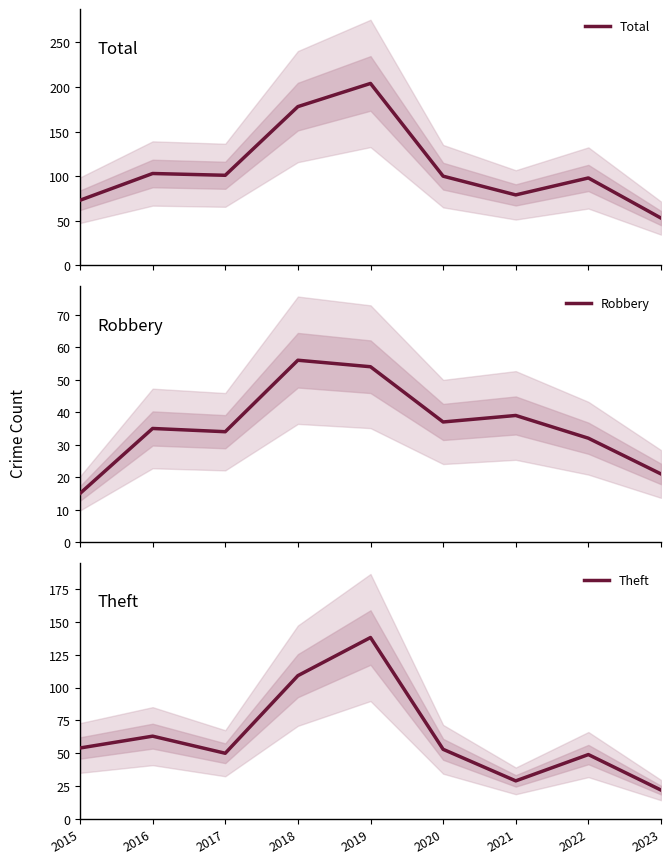

Is it true that Total equals 16 at 2023?

False